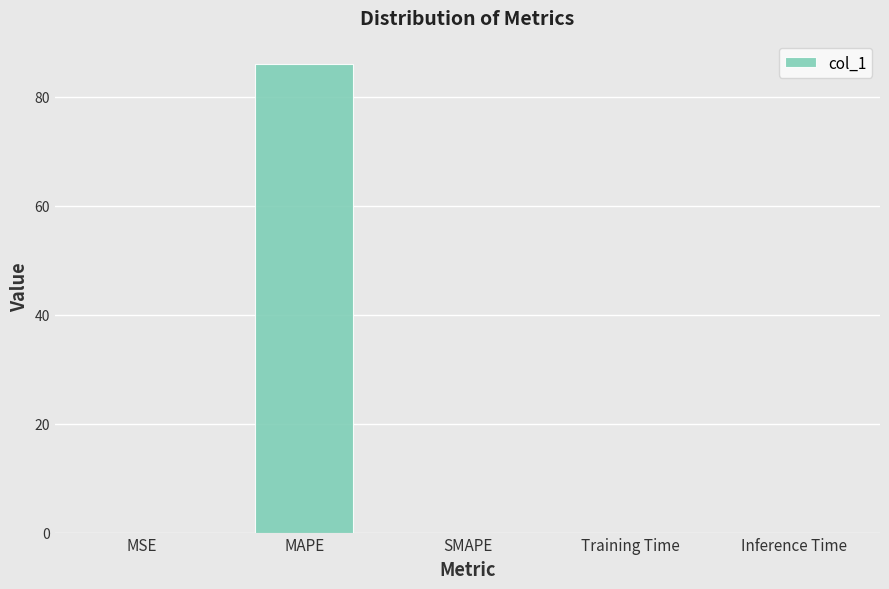

What is the sum of all values?

86.0